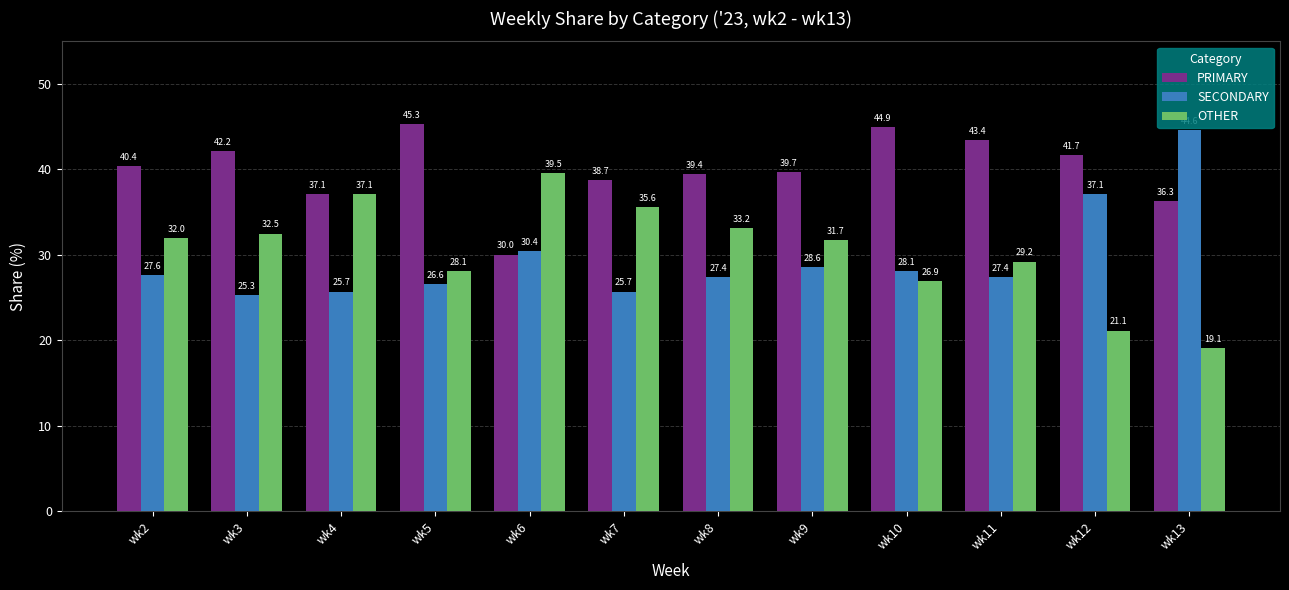

Is it true that PRIMARY equals 40.4 at wk2?

True